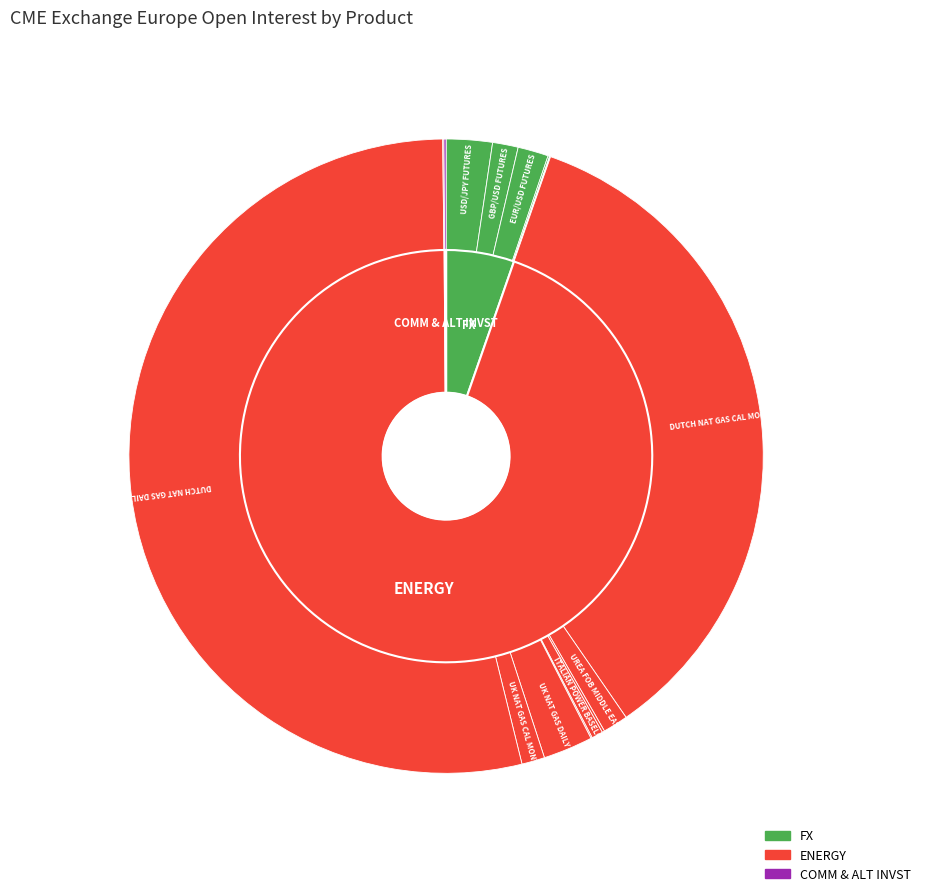

Is it true that AUD/USD FUTURES is 1% of the pie?

False